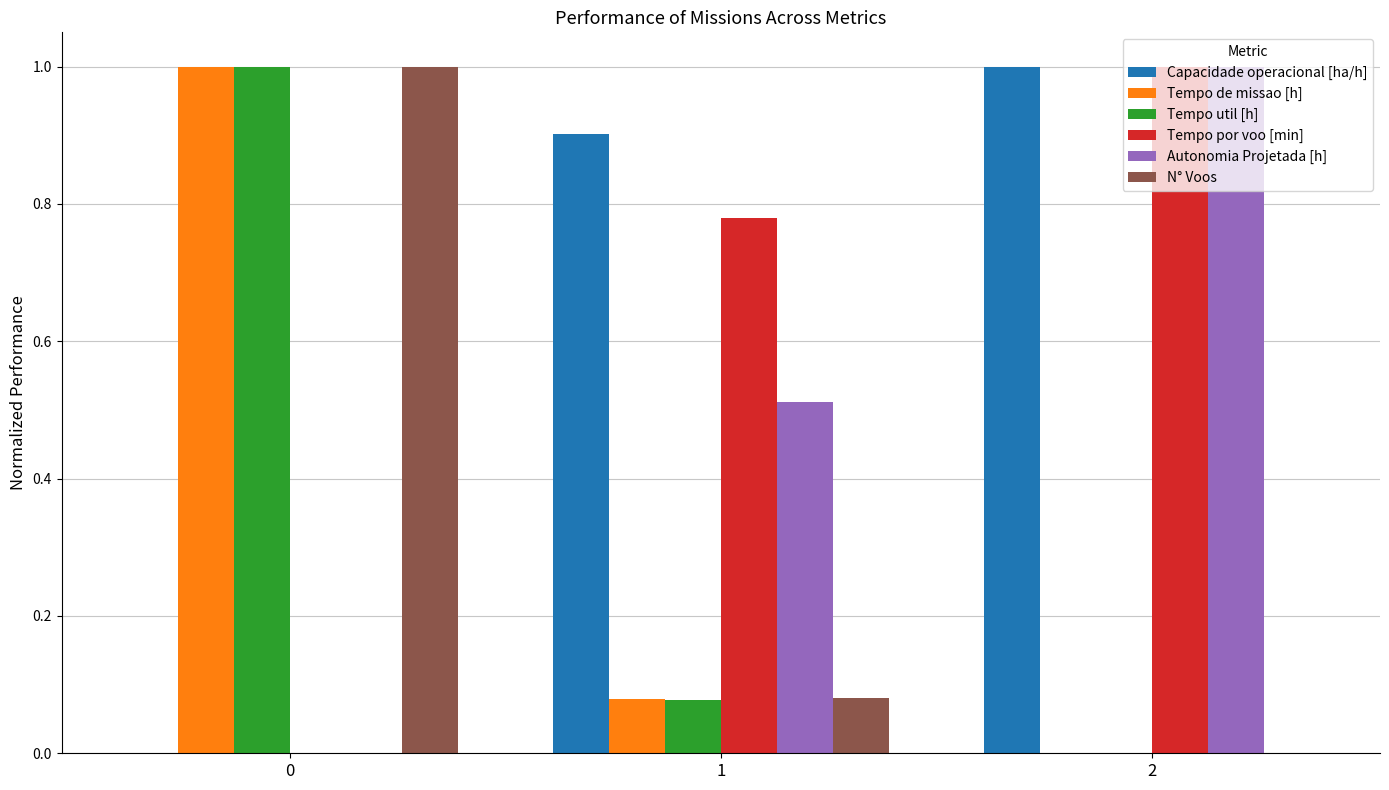

The value of Tempo por voo [min] at 2 is 1.0. True or false?

True